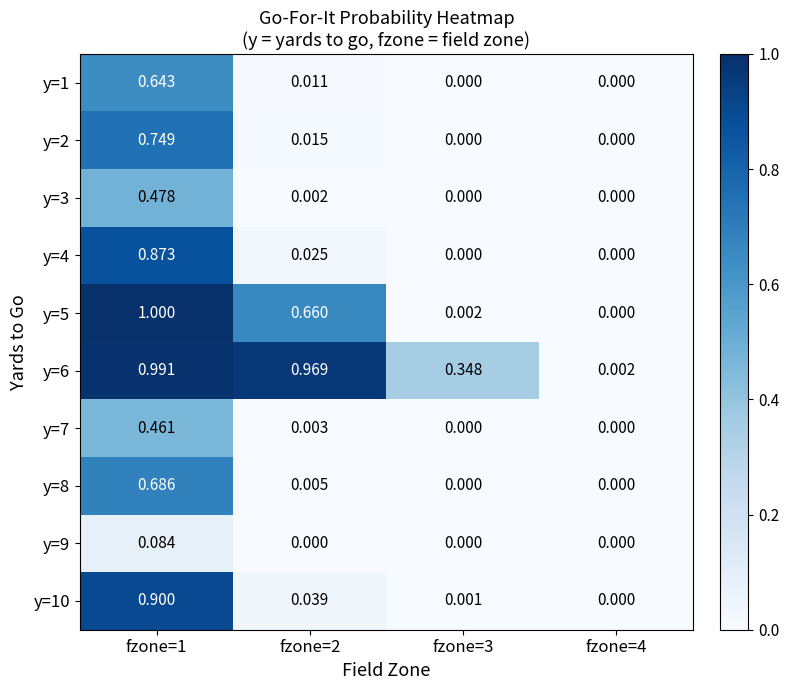

How many series are shown in this chart?

10